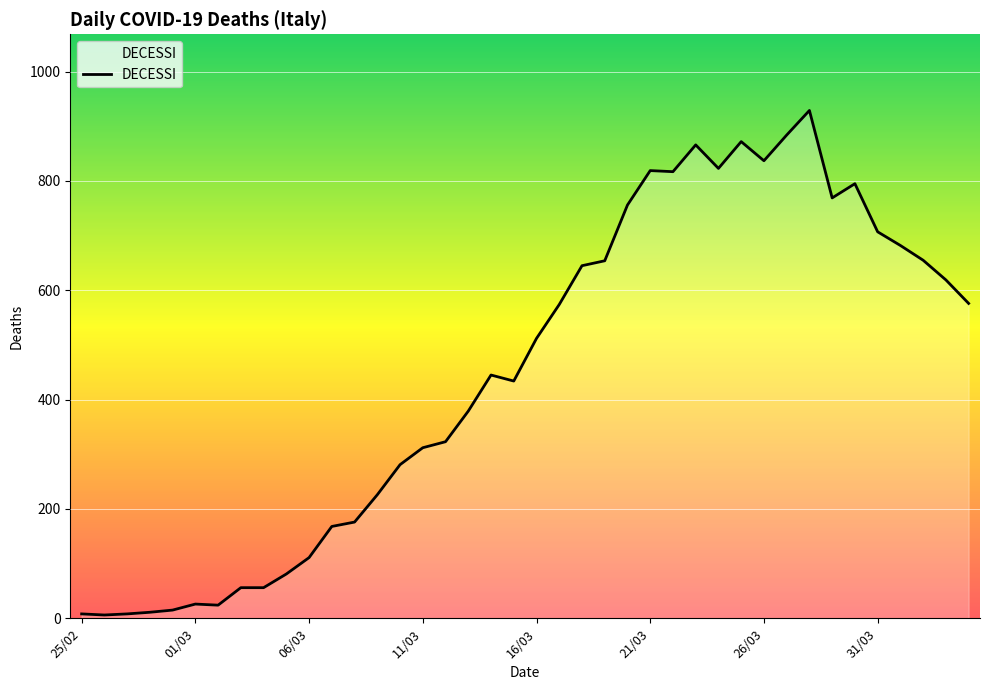

Does the chart have visible grid lines?

Yes